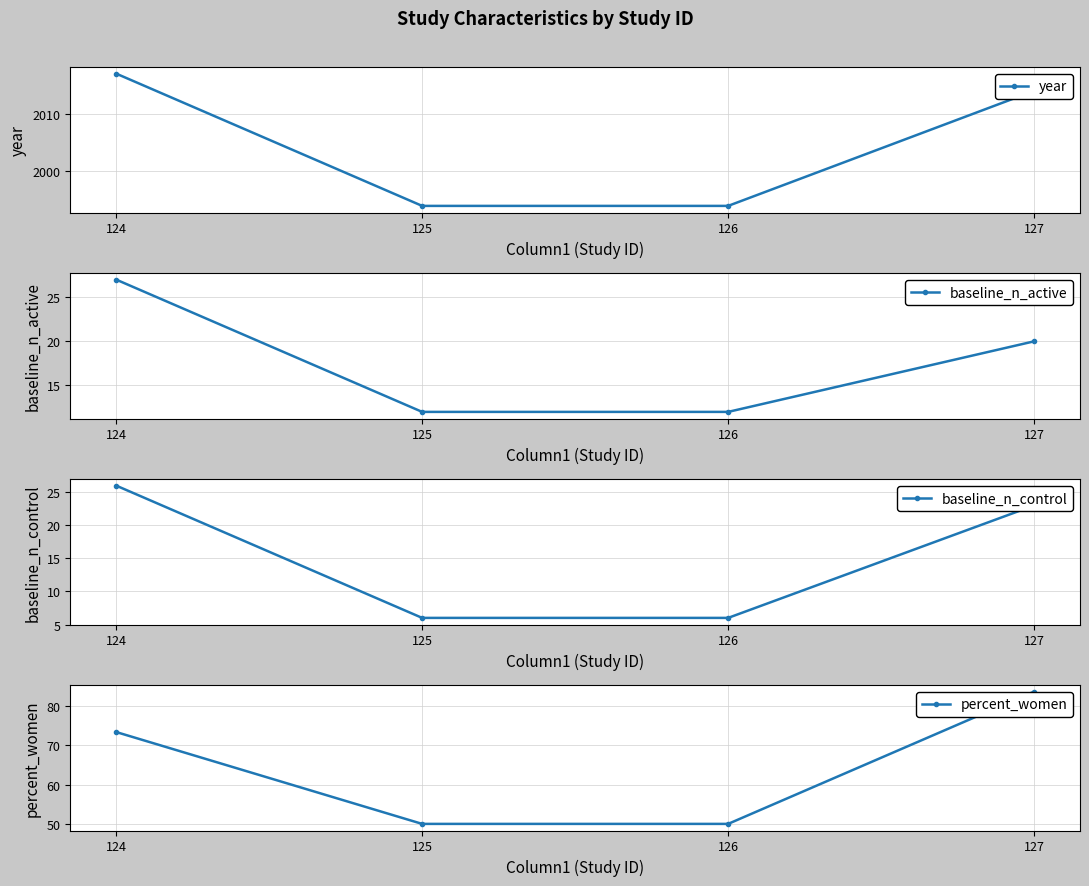

What is the value of the percent_women point at the 1st from the left?

73.4